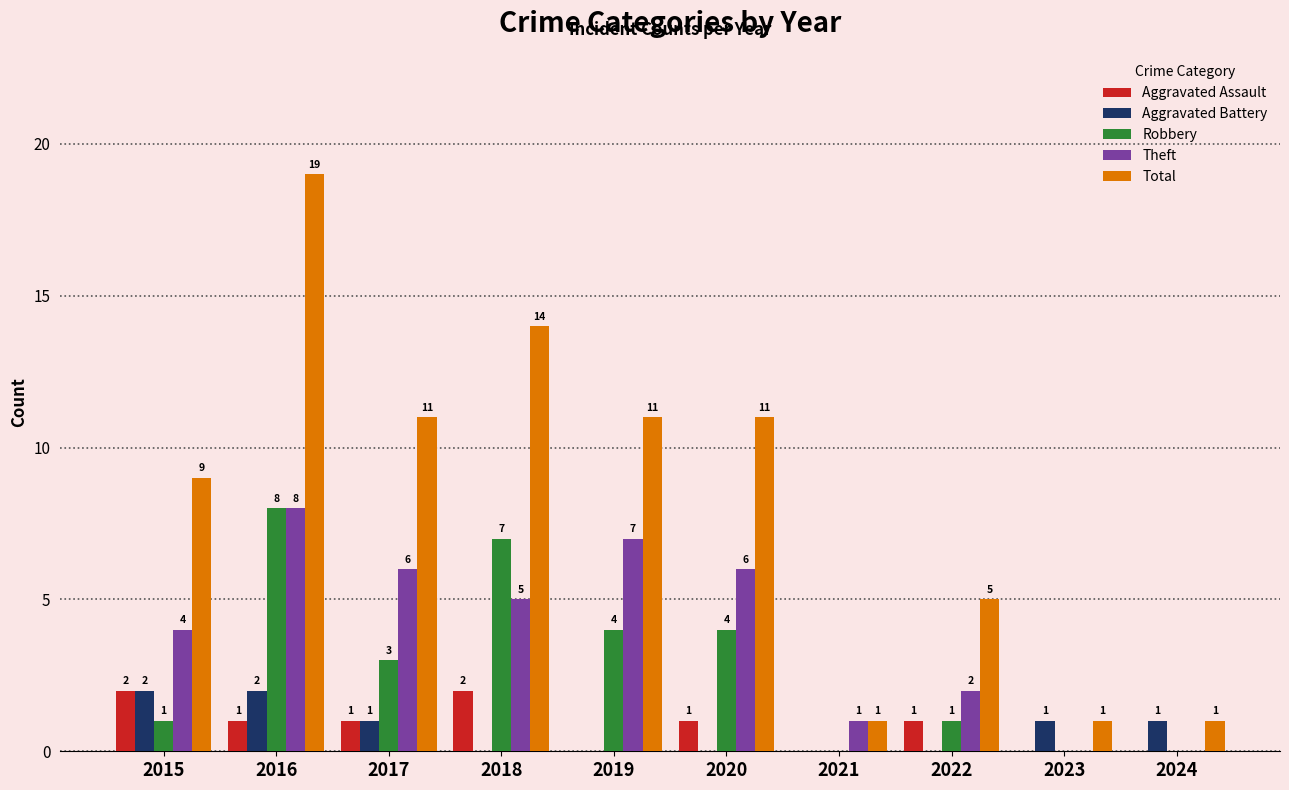

What is the total value across all series at 2018?

28